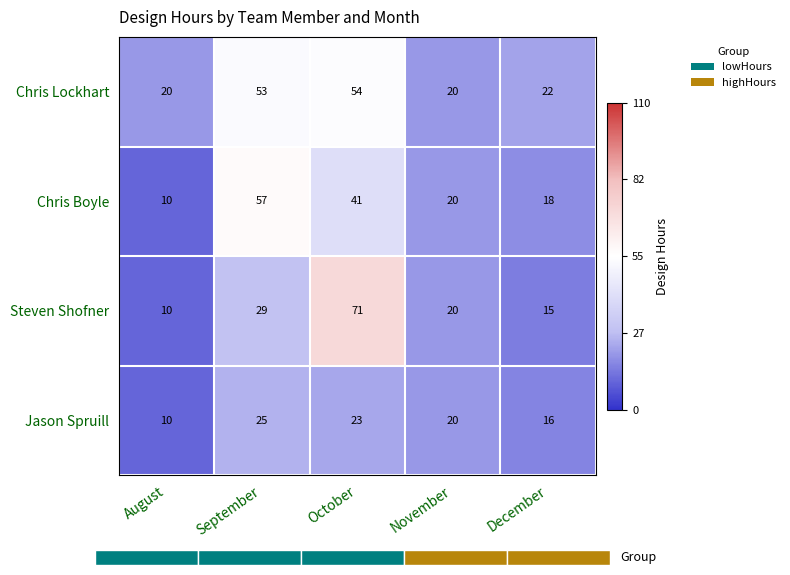

Is the value of Chris Boyle at August greater than the value of Jason Spruill at November?

No